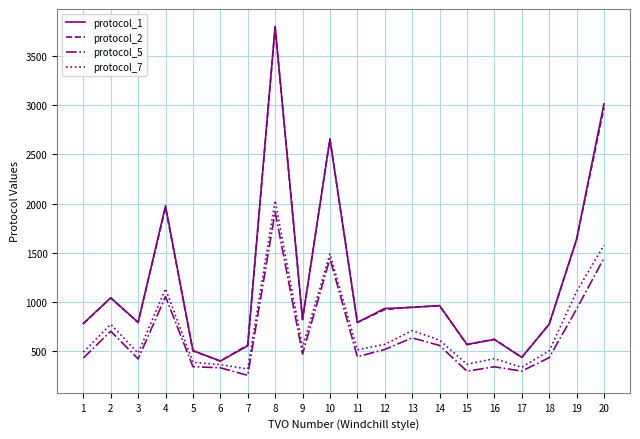

At which category does protocol_1 reach its first local valley?

3